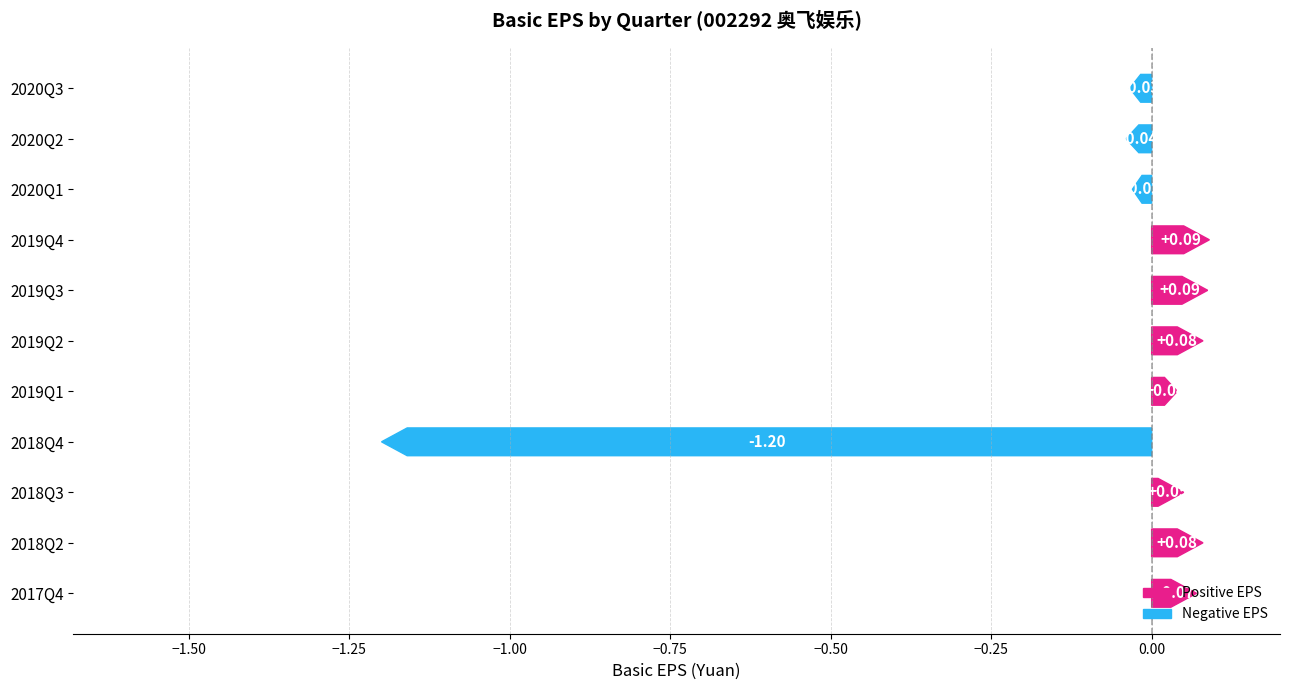

How many categories are shown in the chart?

11